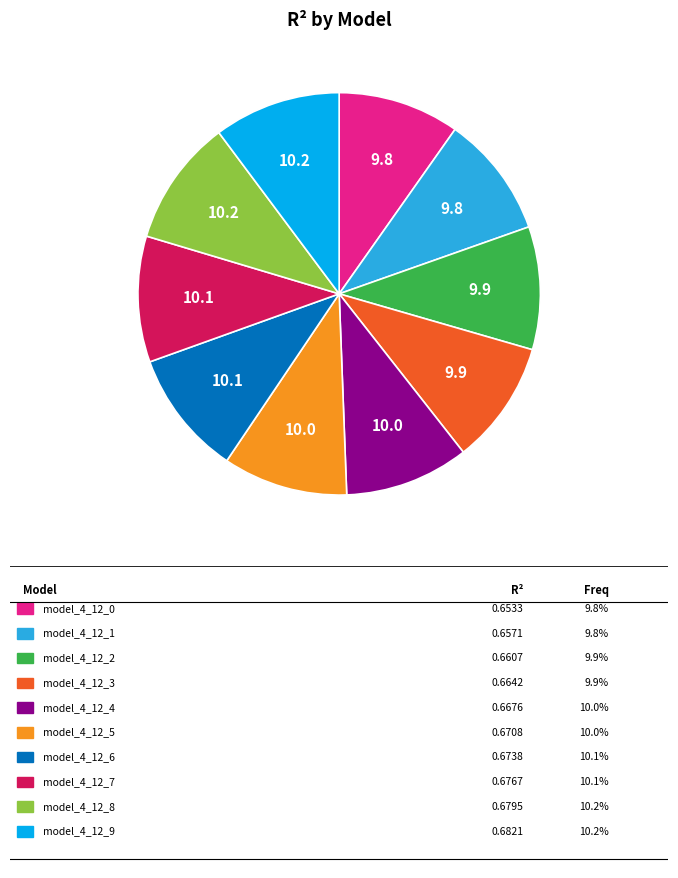

Is there any slice that represents more than half of the pie?

No